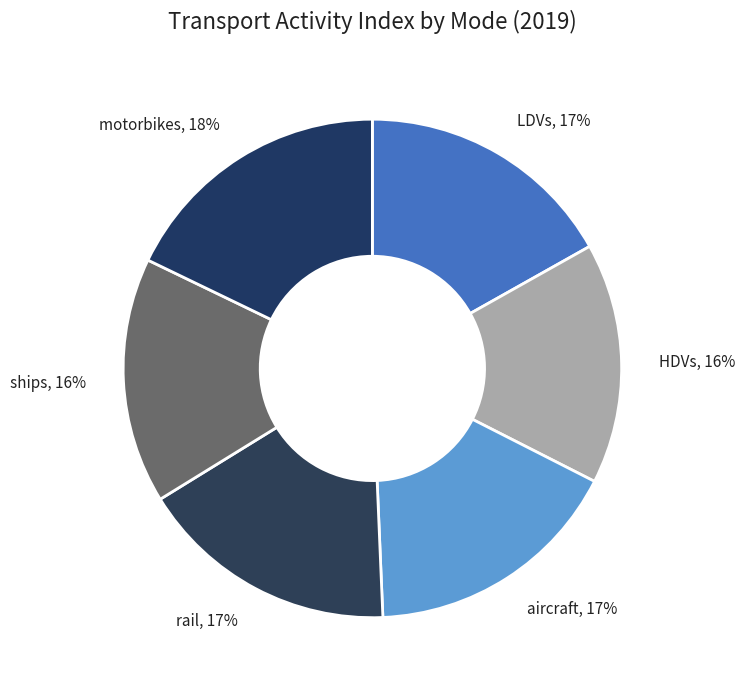

To the nearest percent, what is the difference between the ships and motorbikes slice percentages?

2%